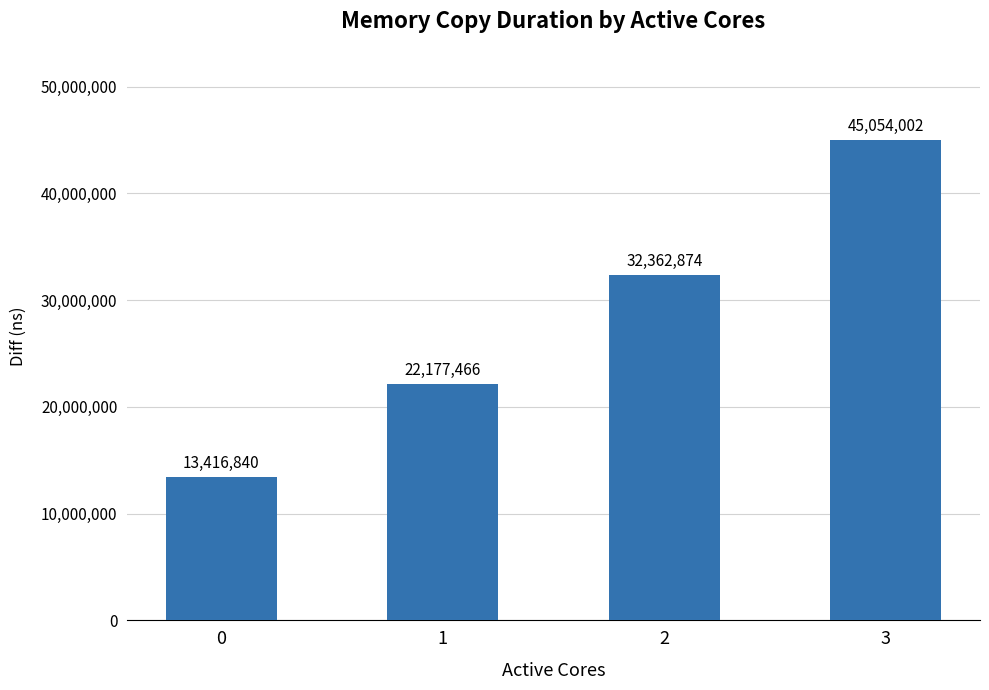

What is the sum of all values?

113011182